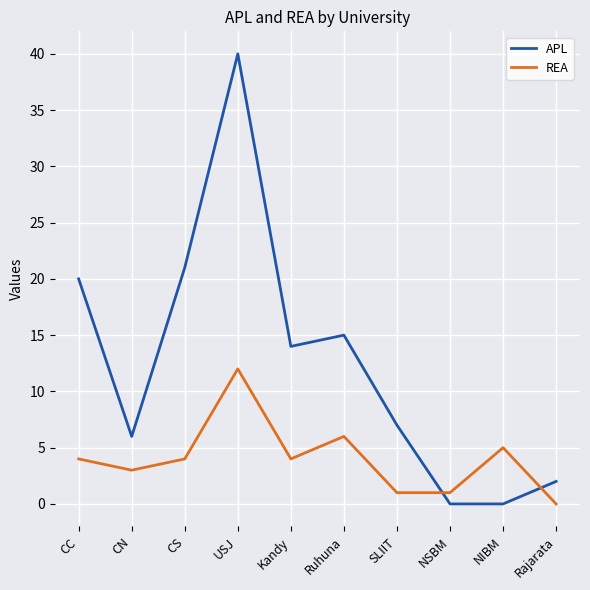

Reading left to right, what are all the values shown in this chart?

APL: CC=20	CN=6	CS=21	USJ=40	Kandy=14	Ruhuna=15	SLIIT=7	NSBM=0	NIBM=0	Rajarata=2
REA: CC=4	CN=3	CS=4	USJ=12	Kandy=4	Ruhuna=6	SLIIT=1	NSBM=1	NIBM=5	Rajarata=0